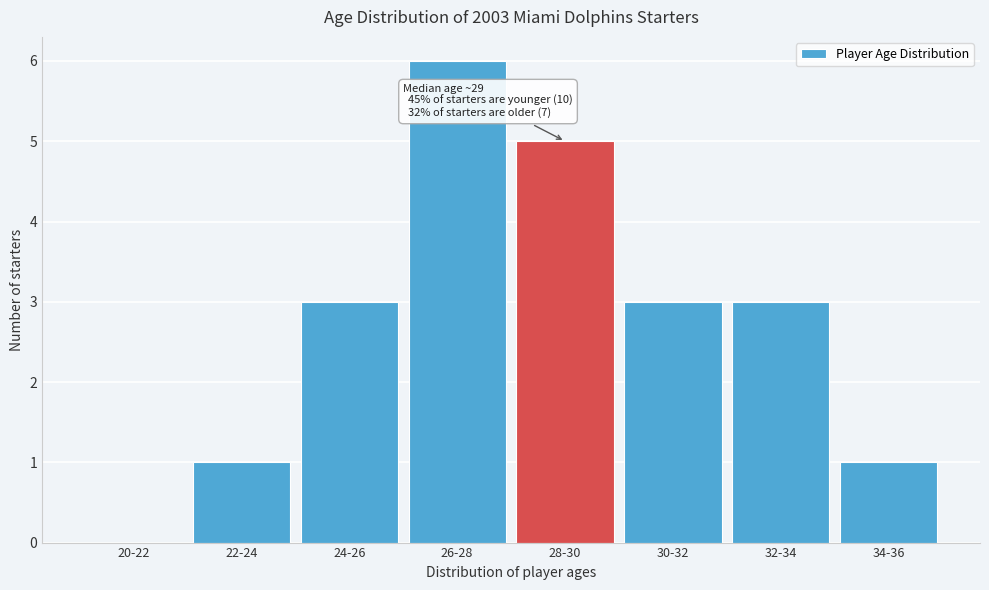

Reading right to left, list all the values displayed in this chart.

34-36=1	32-34=3	30-32=3	28-30=5	26-28=6	24-26=3	22-24=1	20-22=0